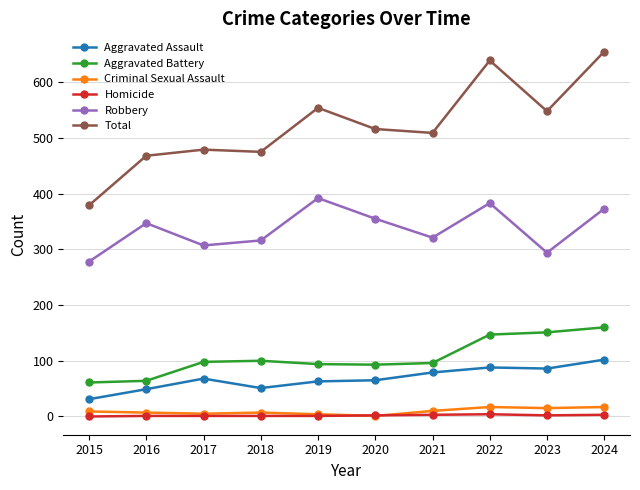

What is the sum of the Robbery values at 2021 and 2019?

713